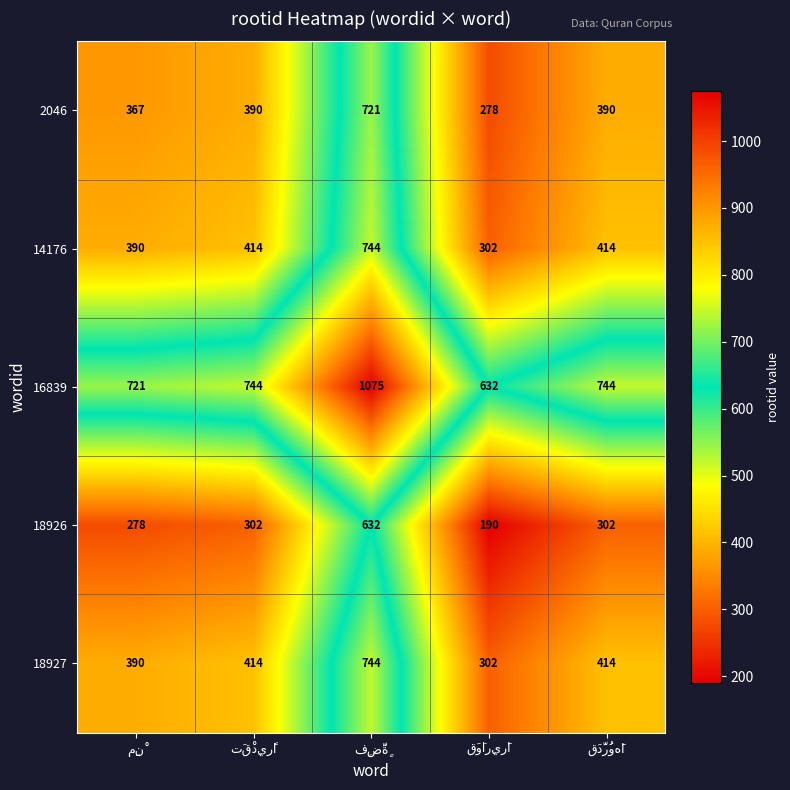

What is the minimum value shown in the chart?

190